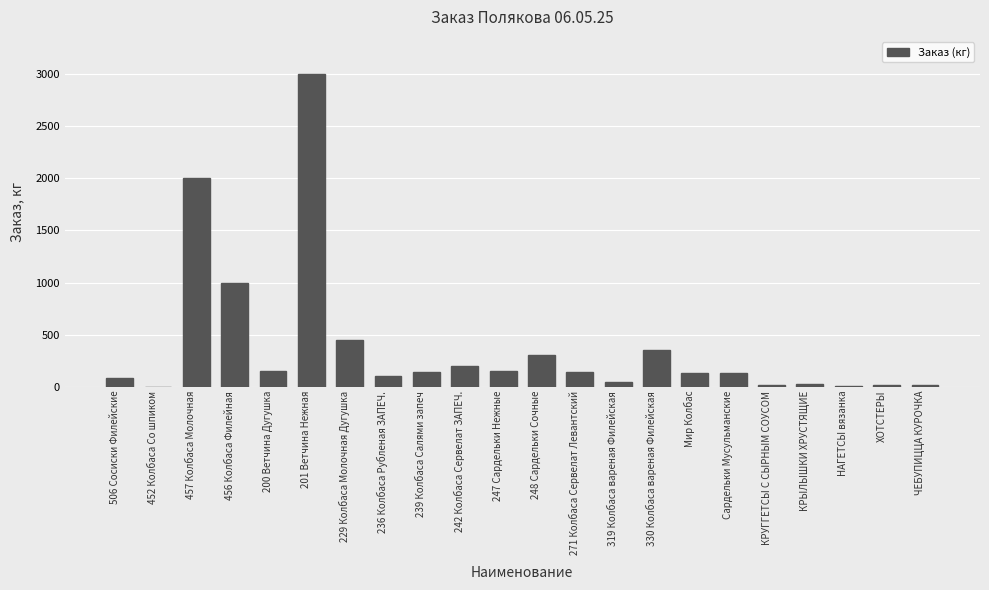

What is the sum of all values?

8434.6